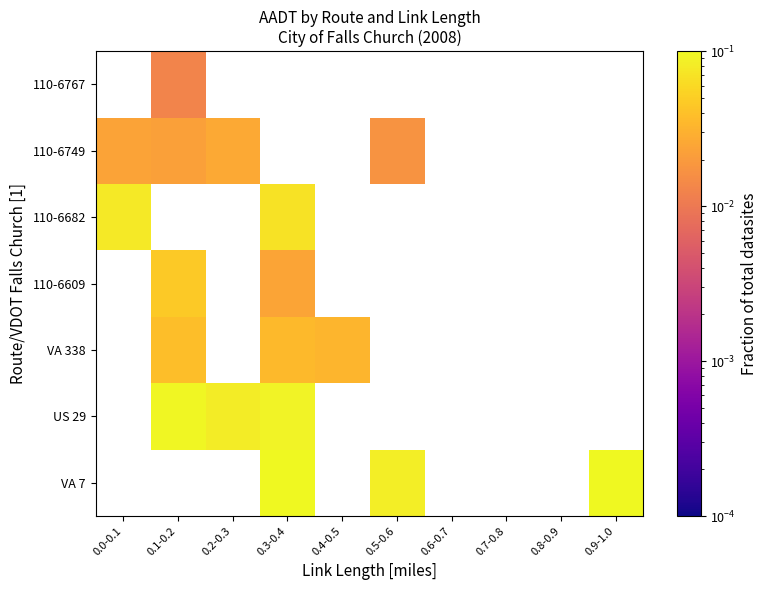

Is the value of 110-6682 at 0.2-0.3 greater than the value of 110-6609 at 0.8-0.9?

No